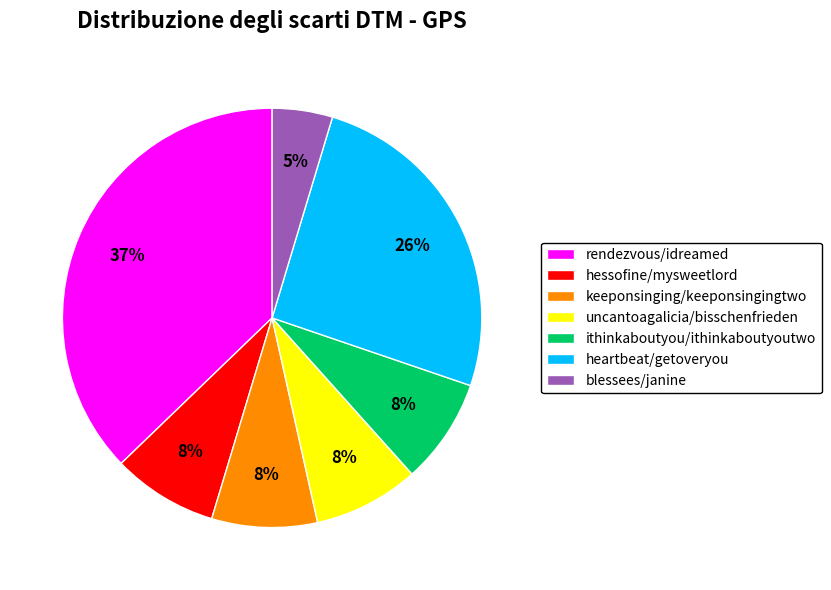

What is the smallest slice in the pie chart?

blessees/janine